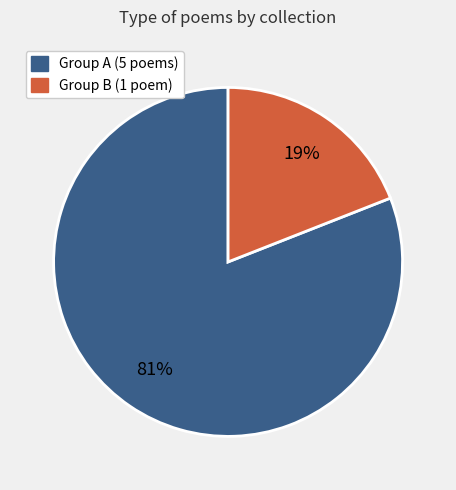

Count the number of slices in the pie.

2